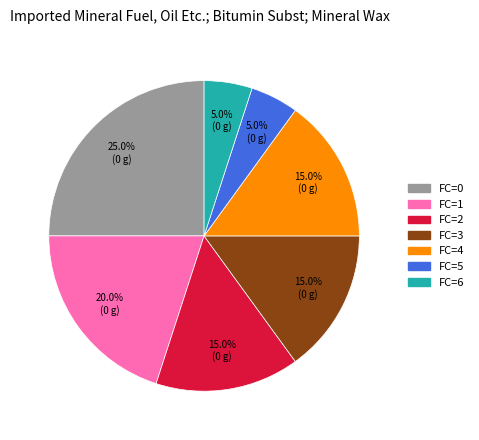

What portion of the pie excludes FC=6?

95.0%